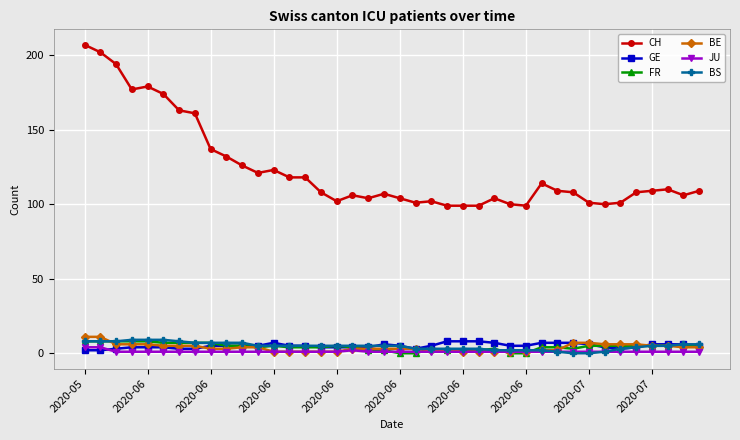

How many lines are shown in the chart?

6